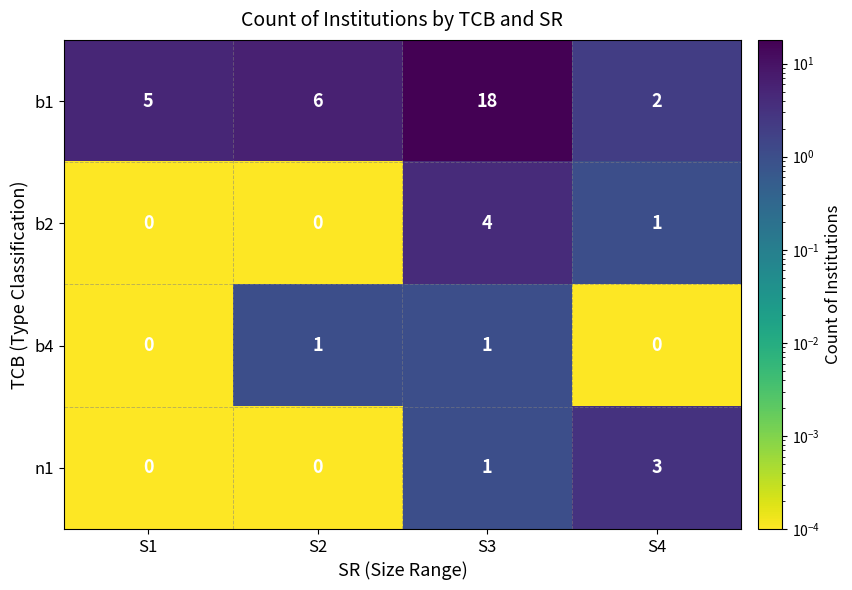

Read the b2 value at S3.

4